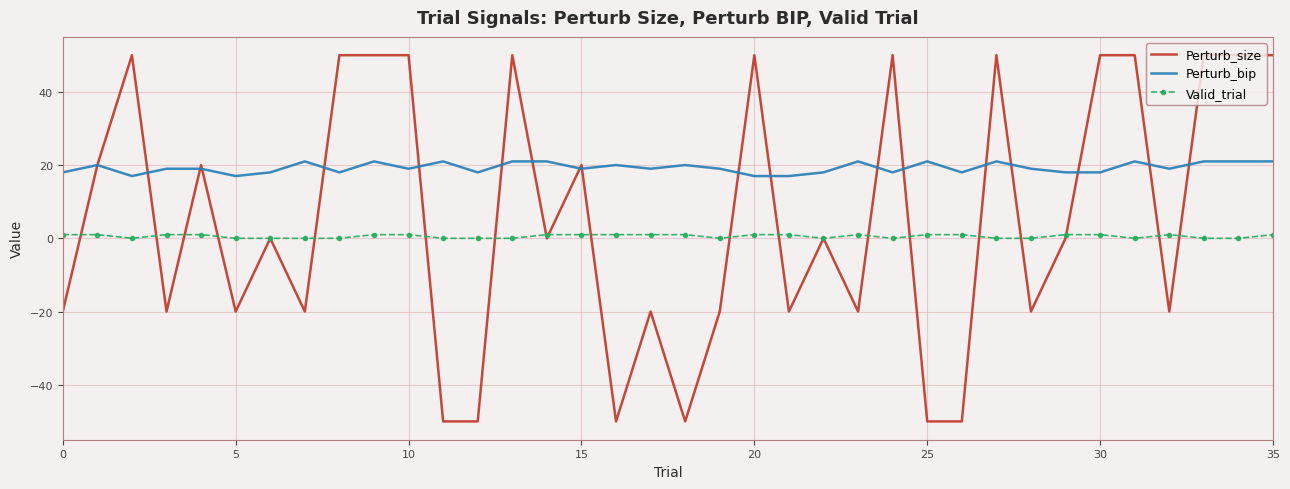

List the series in order of their peak value, highest first.

Perturb_size, Perturb_bip, Valid_trial